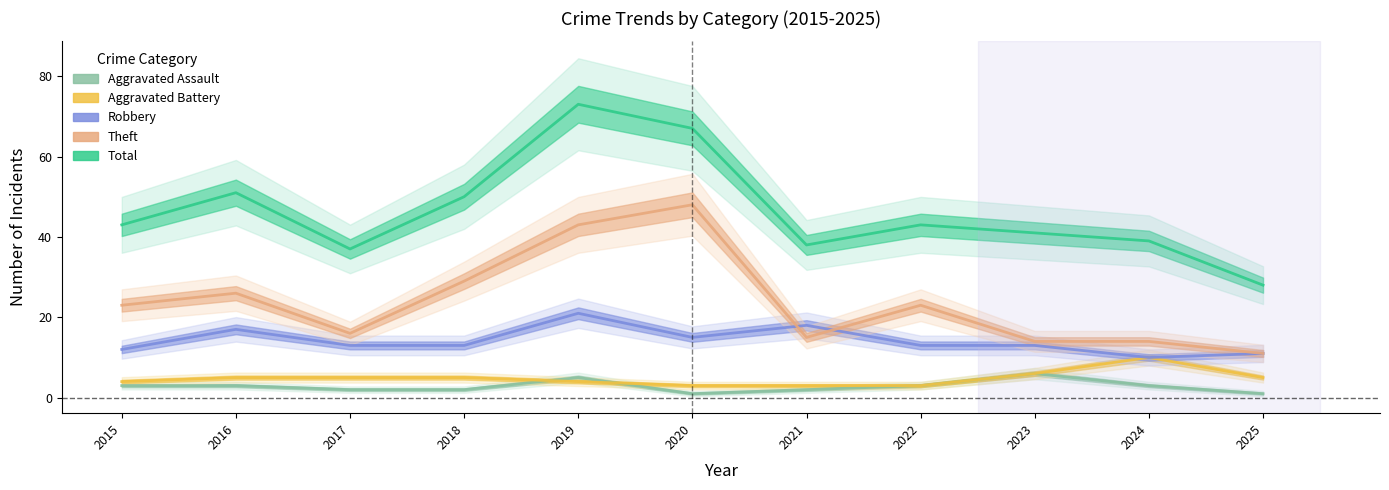

Where is the first local minimum for Total?

2017